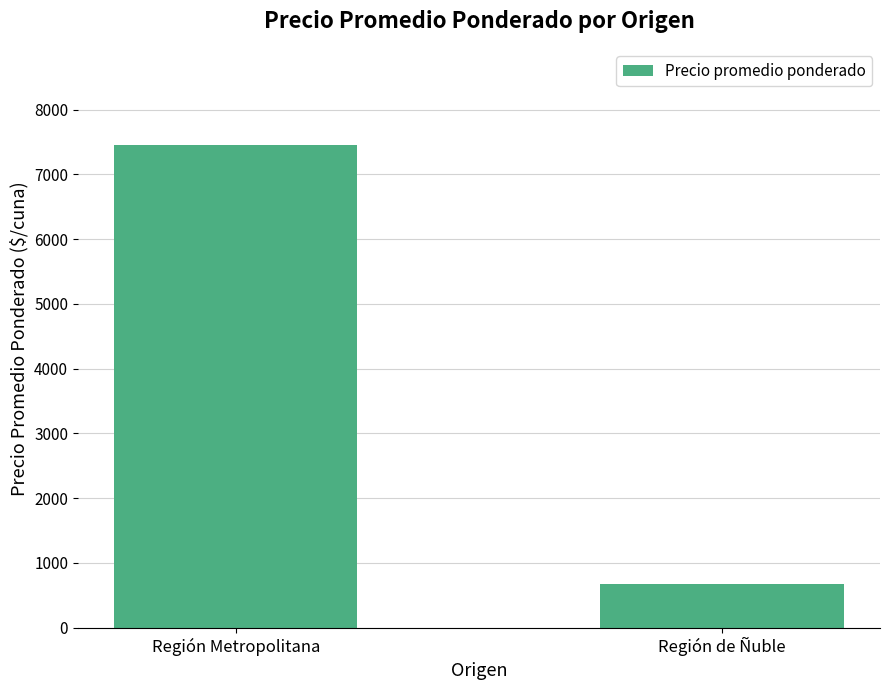

What is the sum of the values at Región de Ñuble and Región Metropolitana?

8120